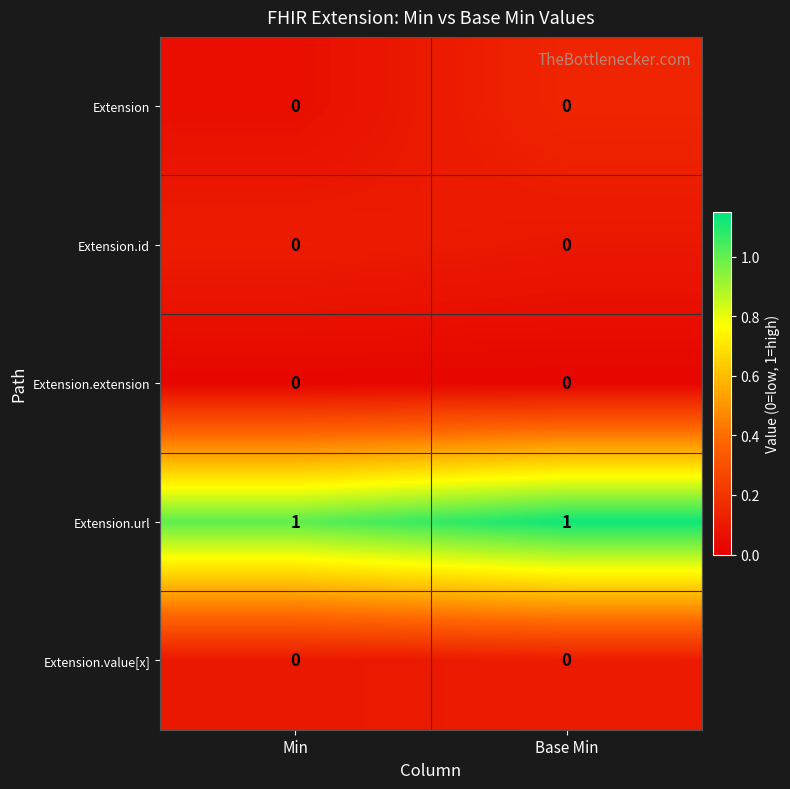

Is the value of Extension.url at Base Min greater than the value of Extension.id at Min?

Yes